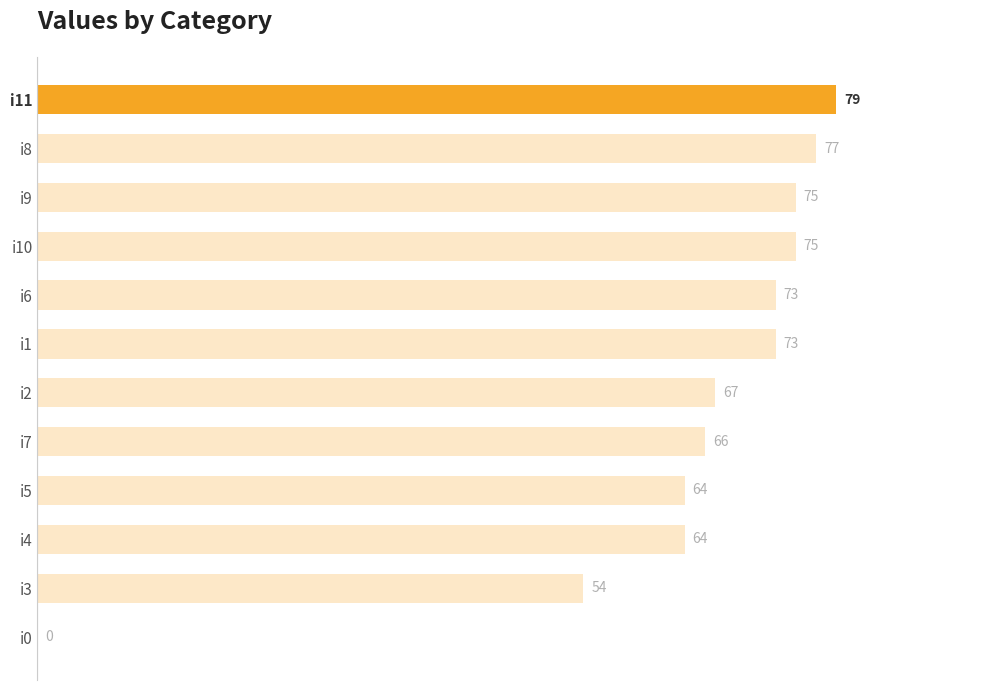

How many positive values are there?

11